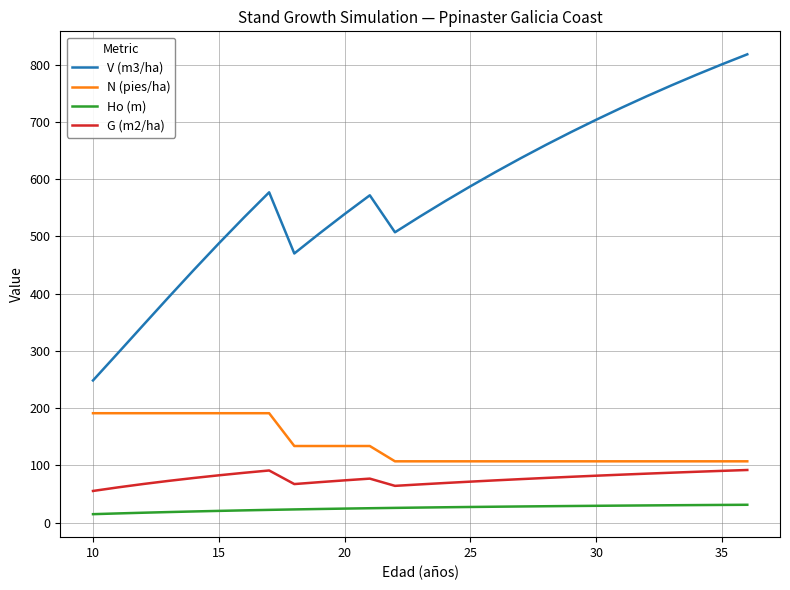

At how many categories does at least one series exceed 376?

24